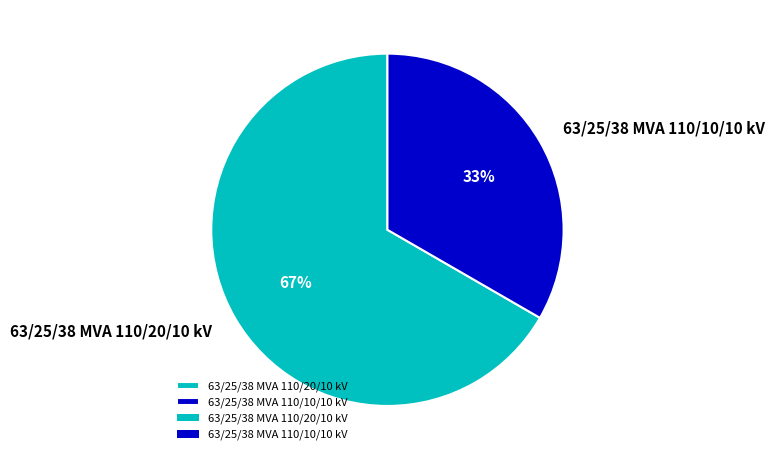

What is the largest slice in the pie chart?

63/25/38 MVA 110/20/10 kV